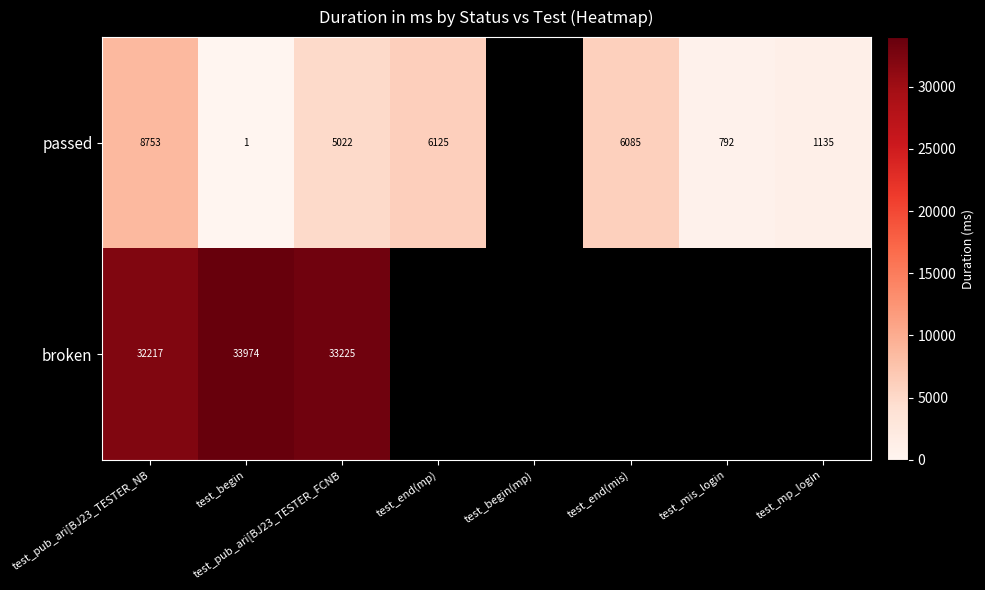

True or false: broken has a value of 22182 at test_begin.

False